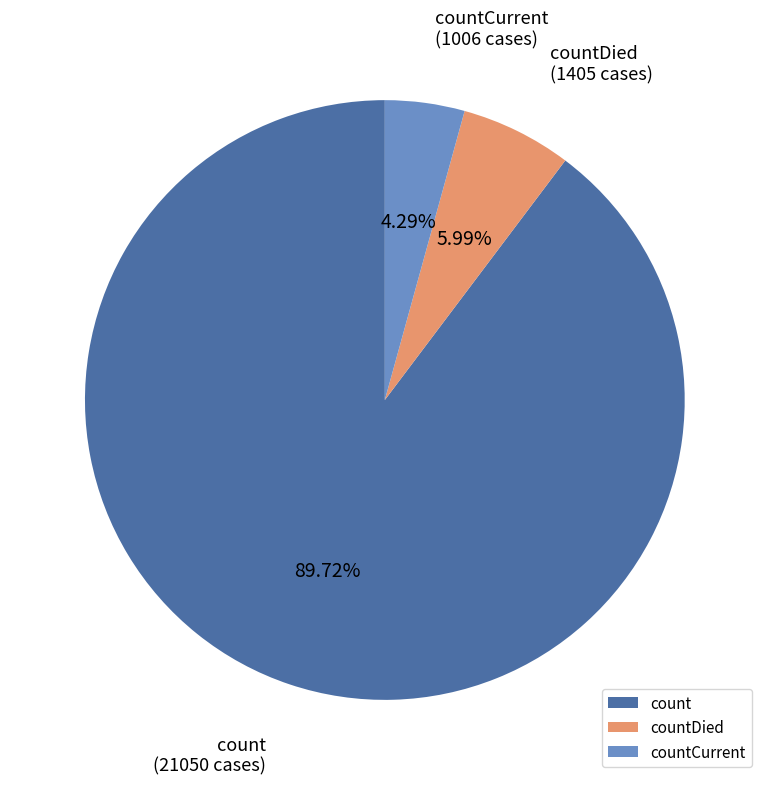

Between count and countDied, which is larger?

count